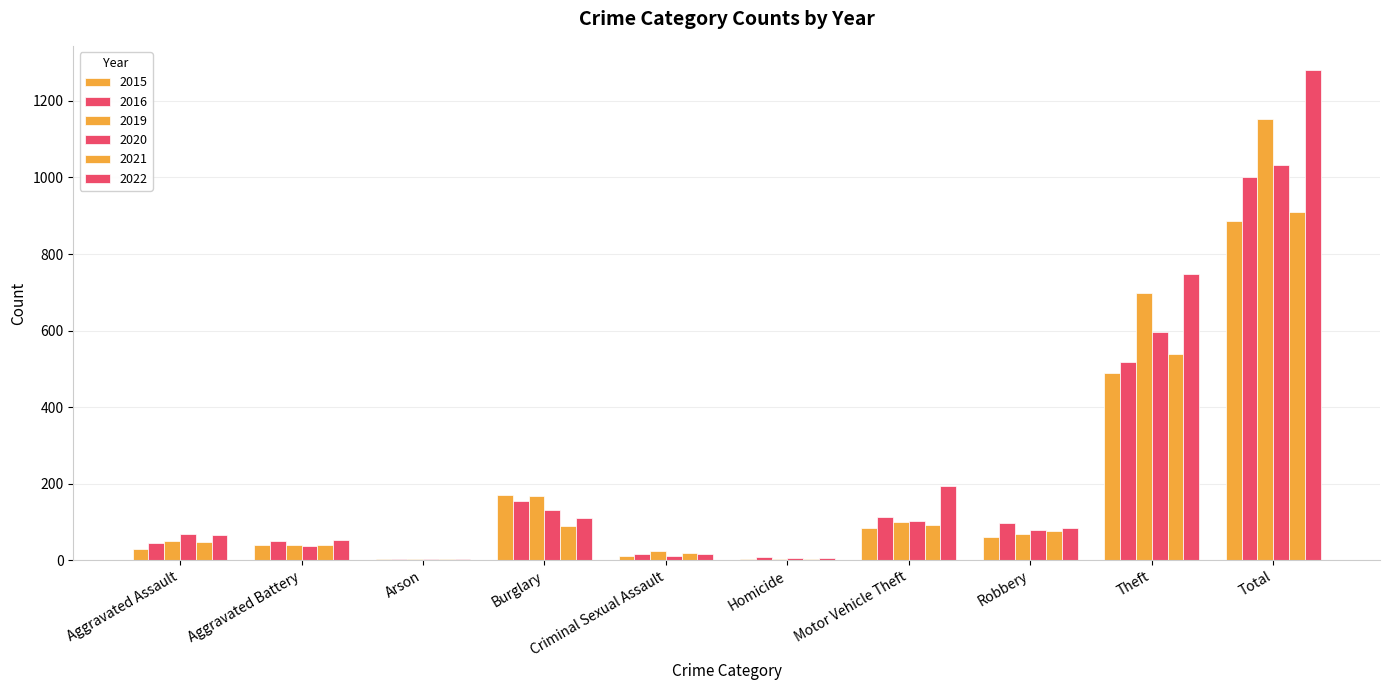

Which label corresponds to the largest value in the chart?

Total